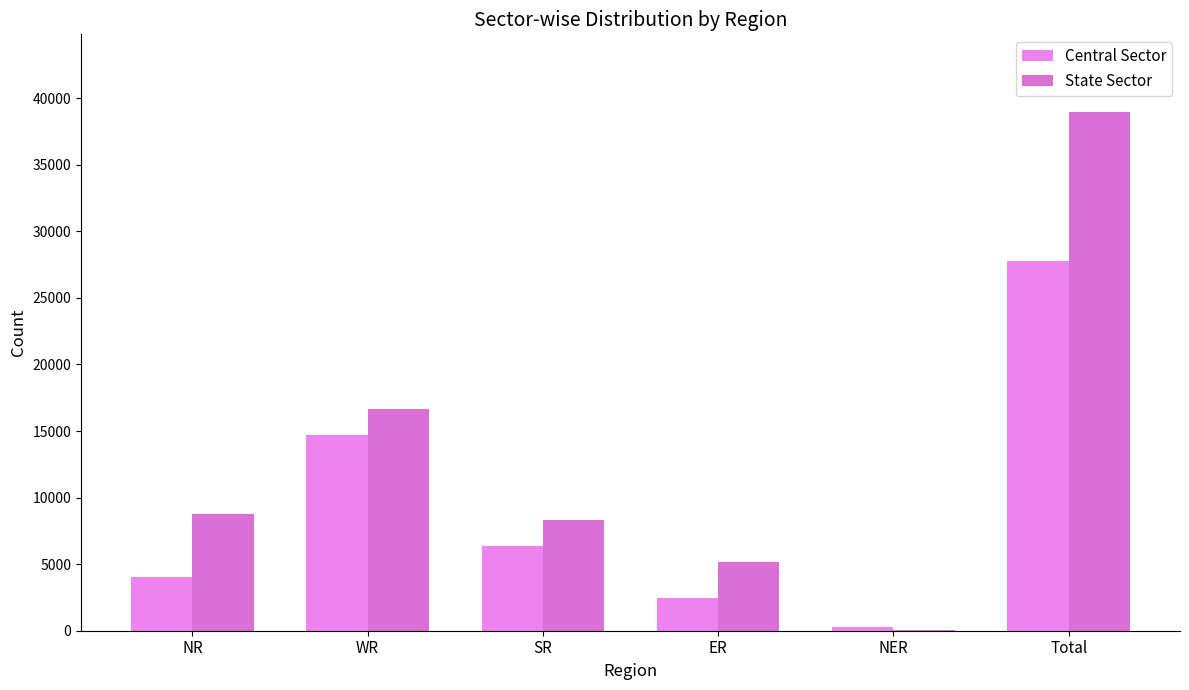

Are the bars horizontal?

No